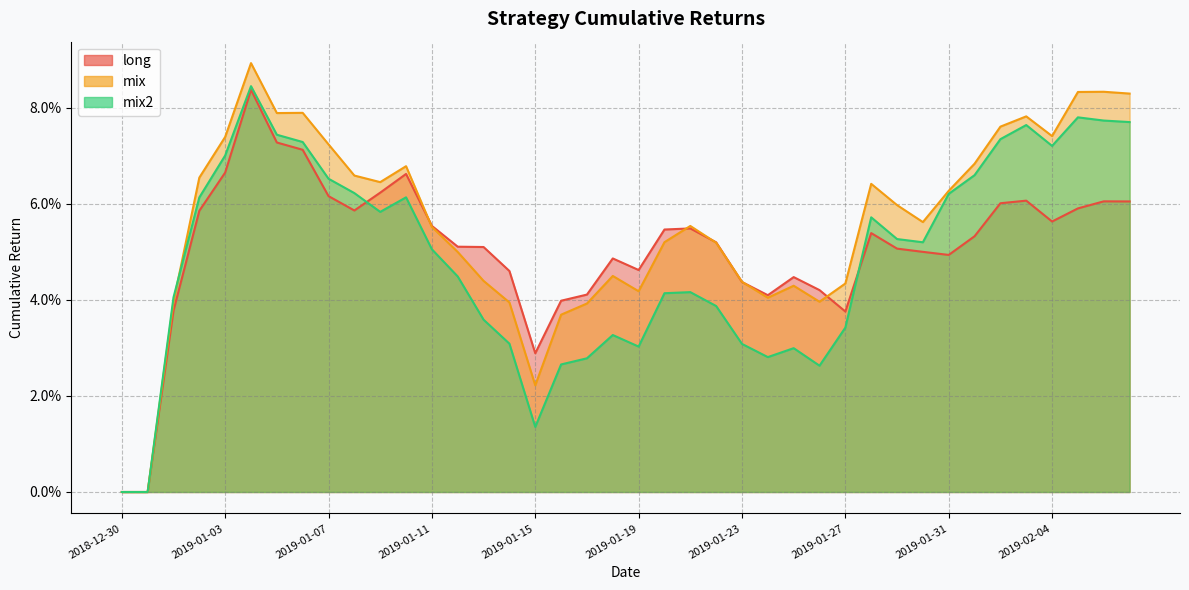

What is the value of the mix2 point at the 5th from the left?

0.1